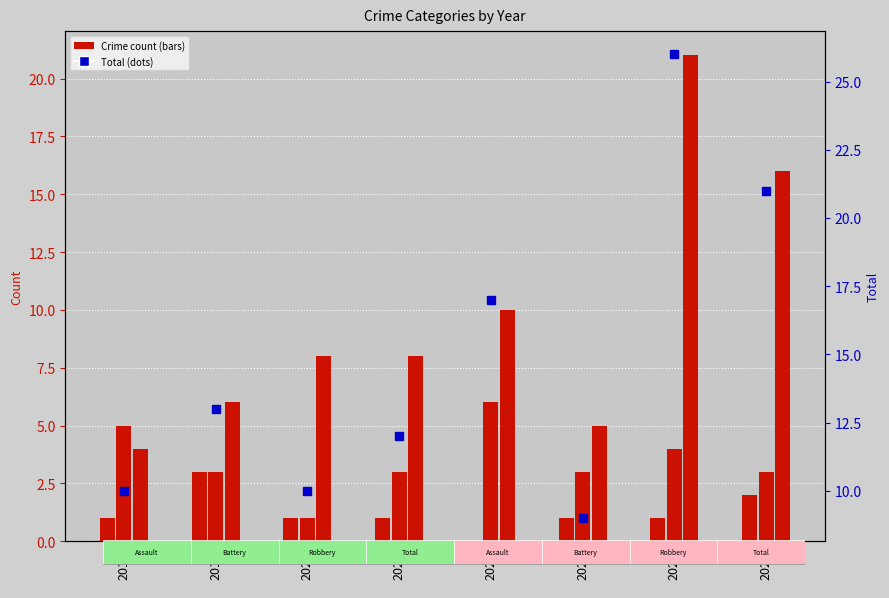

List the labels in order of Robbery value, largest first.

2024, 2025, 2022, 2020, 2021, 2019, 2023, 2018